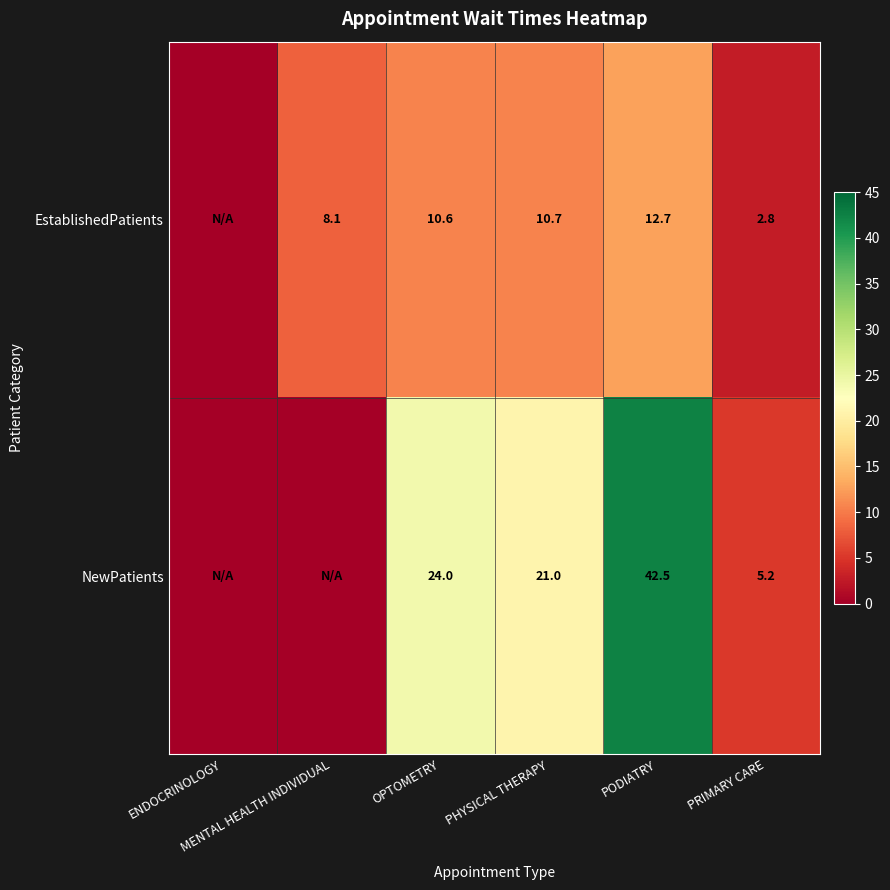

List the series in order of their overall mean, highest first.

NewPatients, EstablishedPatients